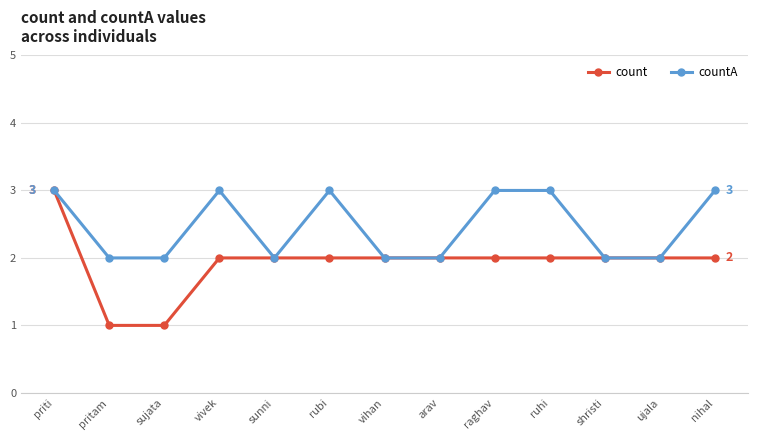

Reading left to right, transcribe all the data shown in this chart.

count: priti=3	pritam=1	sujata=1	vivek=2	sunni=2	rubi=2	vihan=2	arav=2	raghav=2	ruhi=2	shristi=2	ujala=2	nihal=2
countA: priti=3	pritam=2	sujata=2	vivek=3	sunni=2	rubi=3	vihan=2	arav=2	raghav=3	ruhi=3	shristi=2	ujala=2	nihal=3